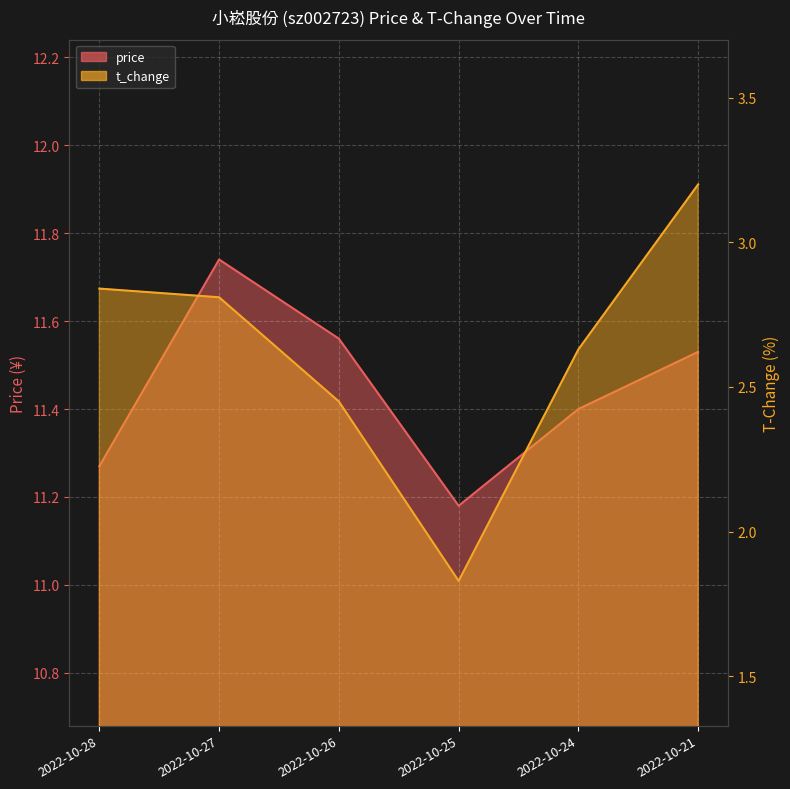

What is the difference between the highest and lowest values at 2022-10-27?

8.9